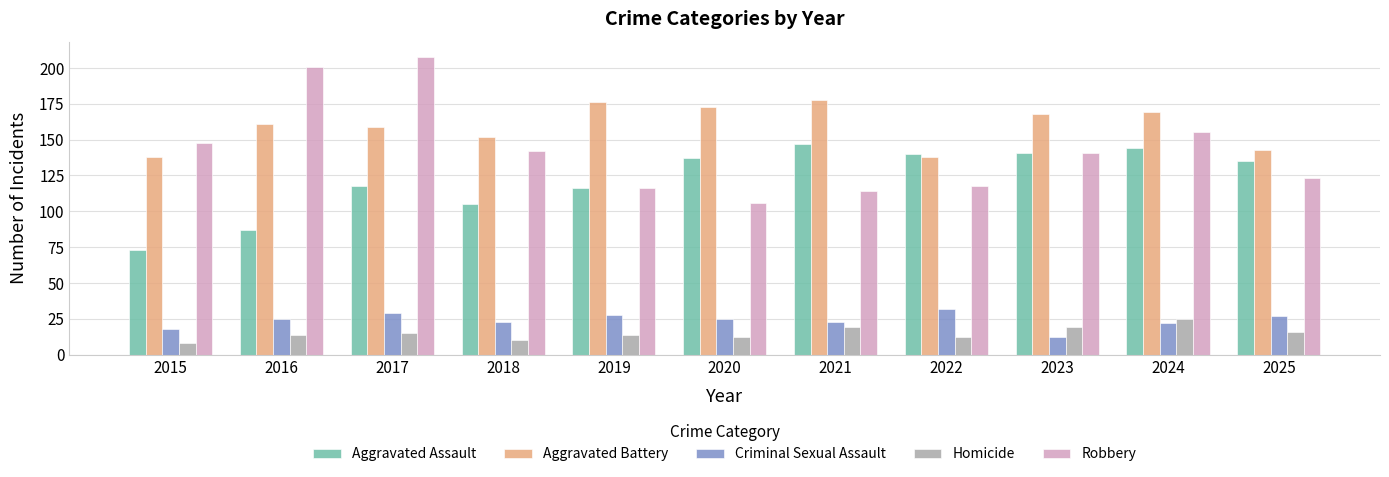

Between 2020 and 2023, which series saw the biggest shift?

Robbery